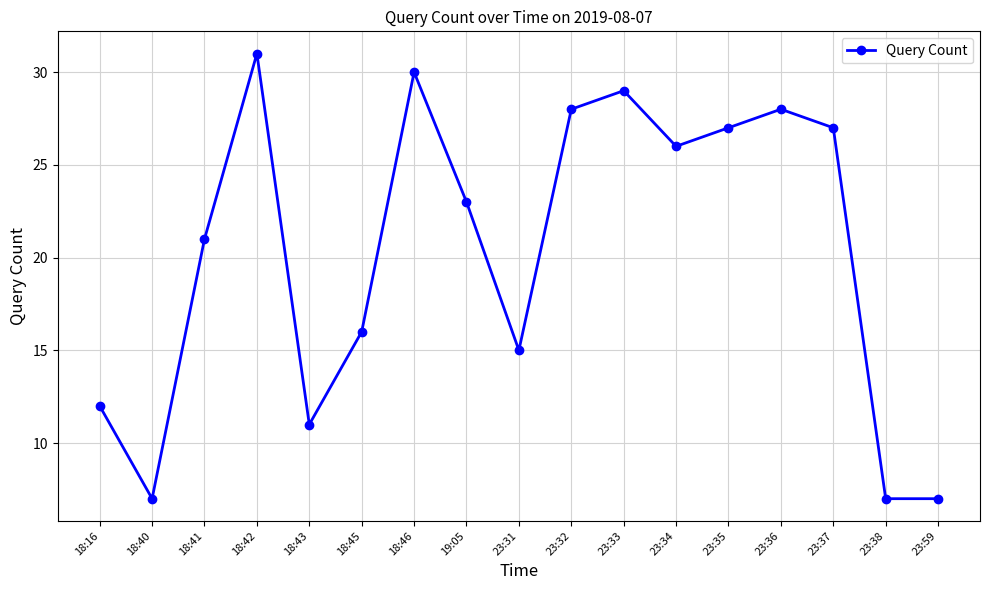

Where is the data nearest to the value 19?

18:41